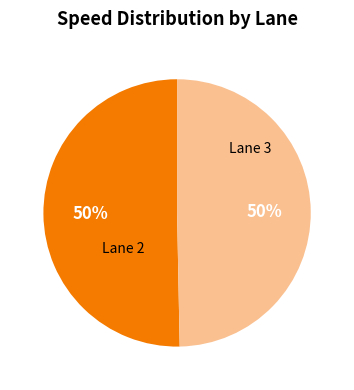

To the nearest percent, what is the average slice percentage?

50%